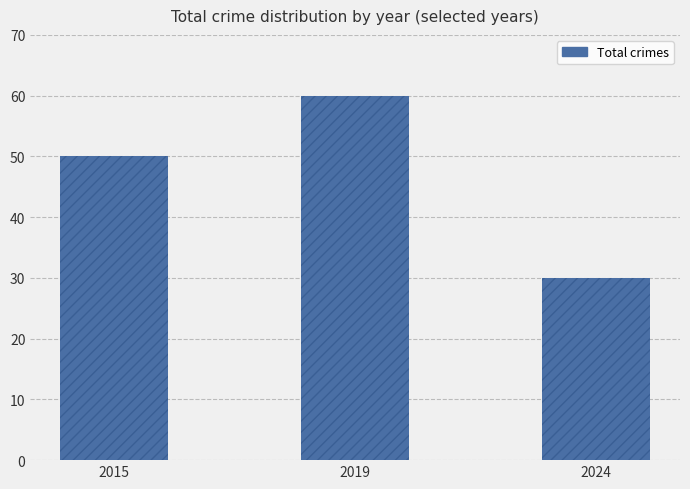

What is the difference between the maximum and minimum values?

30